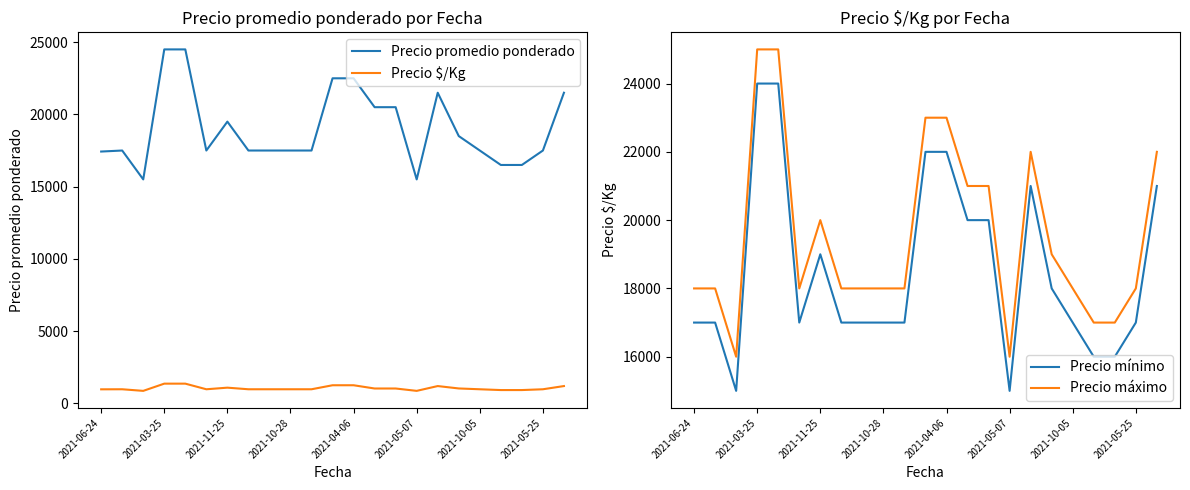

True or false: Precio mínimo and Precio $/Kg cross at least once.

False